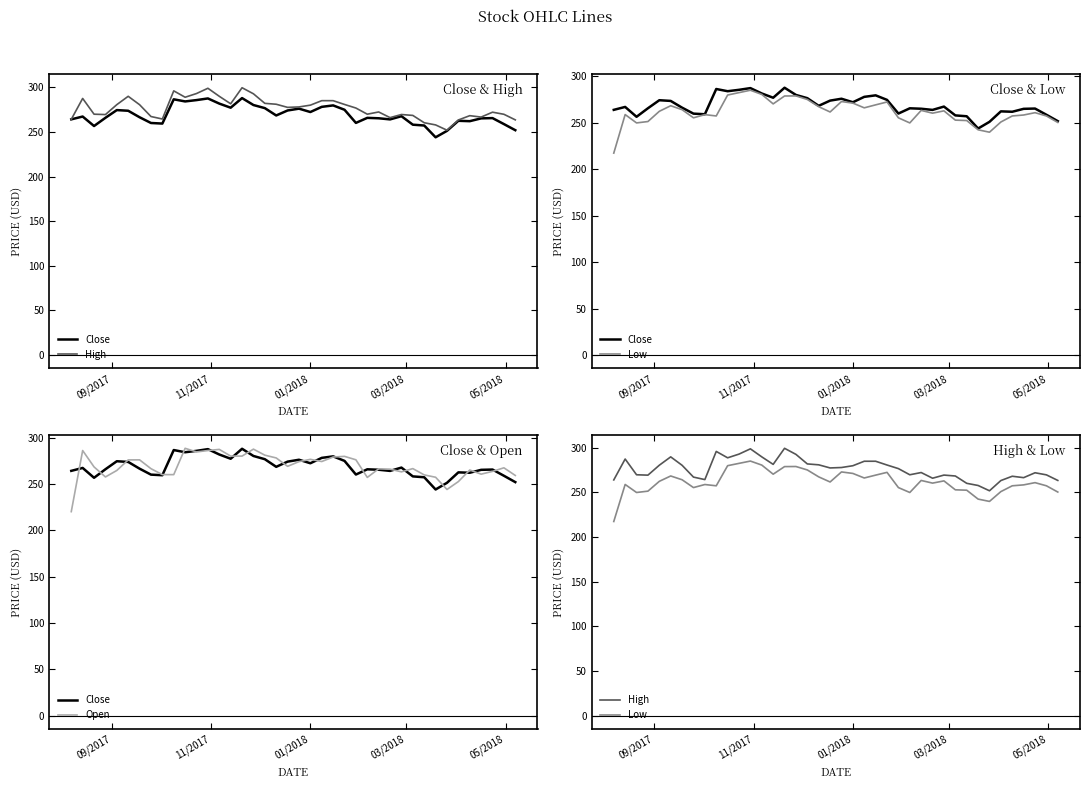

Count the number of categories in the chart.

40